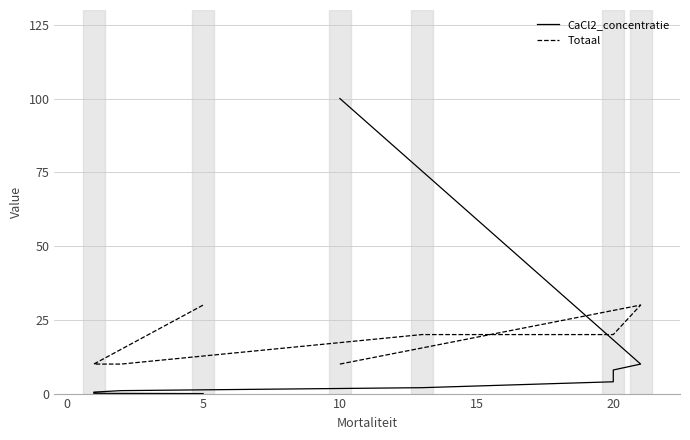

Does the chart have visible grid lines?

Yes